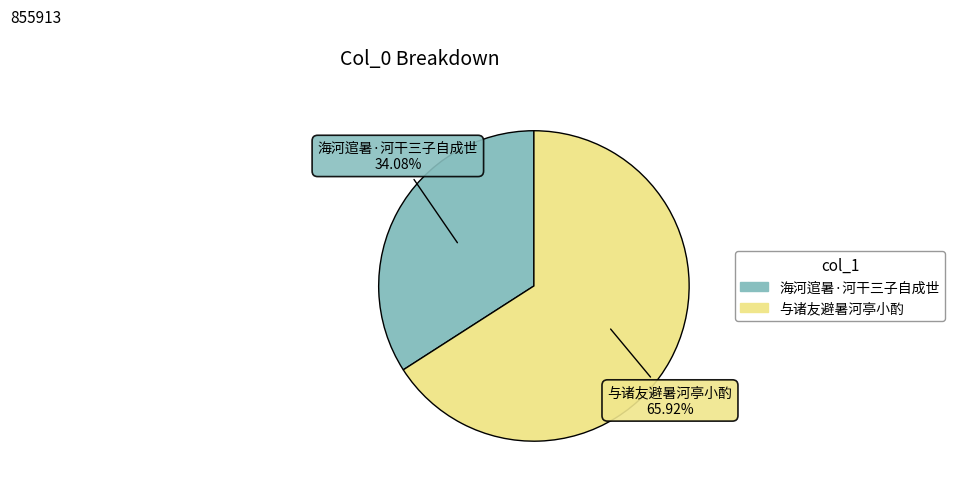

Combined, do 海河逭暑·河干三子自成世 and 与诸友避暑河亭小酌 account for over 50%?

Yes